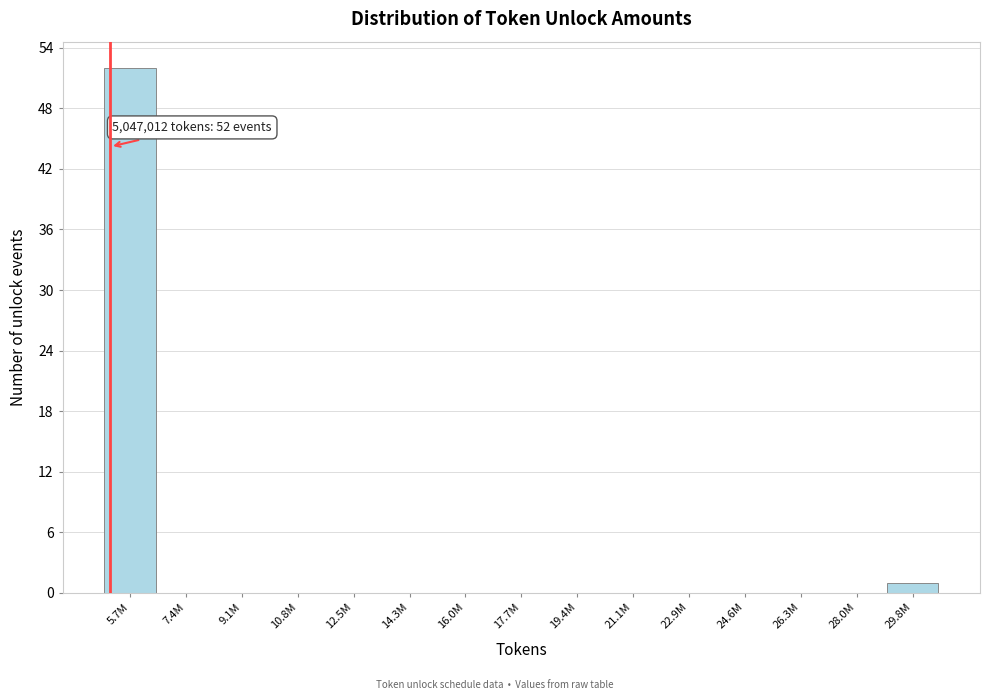

Reading left to right, list all the values displayed in this chart.

5.7M=52	7.4M=0	9.1M=0	10.8M=0	12.5M=0	14.3M=0	16.0M=0	17.7M=0	19.4M=0	21.1M=0	22.9M=0	24.6M=0	26.3M=0	28.0M=0	29.8M=1